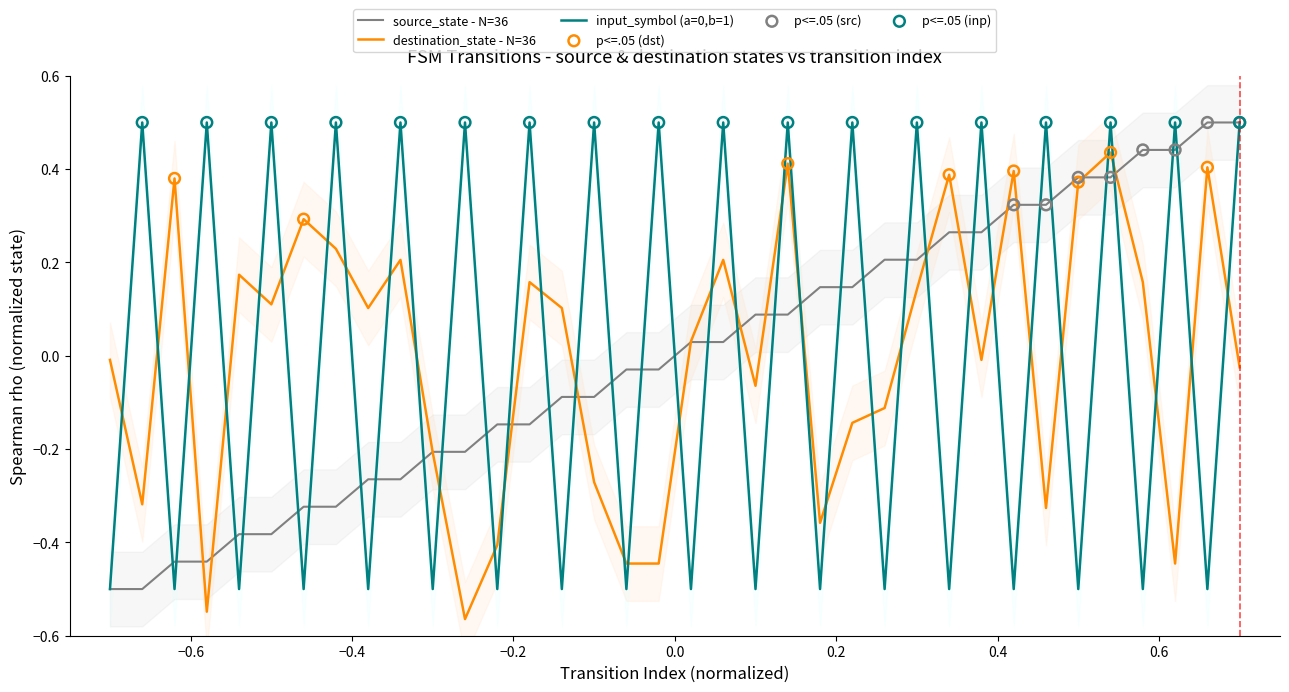

Which series has the widest spread of Y values?

input_num_norm